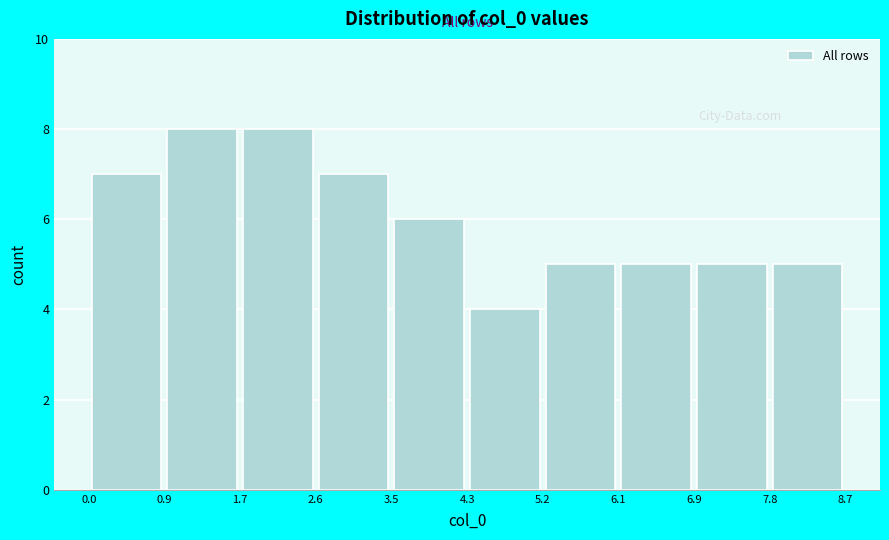

Reading left to right, list every bar in this chart as the range it spans on the x-axis followed by its height. The values are not printed on the chart, so give them approximately, as read against the axis.

0.0 to 0.9: 7
0.9 to 1.7: 8
1.7 to 2.6: 8
2.6 to 3.5: 7
3.5 to 4.3: 6
4.3 to 5.2: 4
5.2 to 6.1: 5
6.1 to 6.9: 5
6.9 to 7.8: 5
7.8 to 8.7: 5